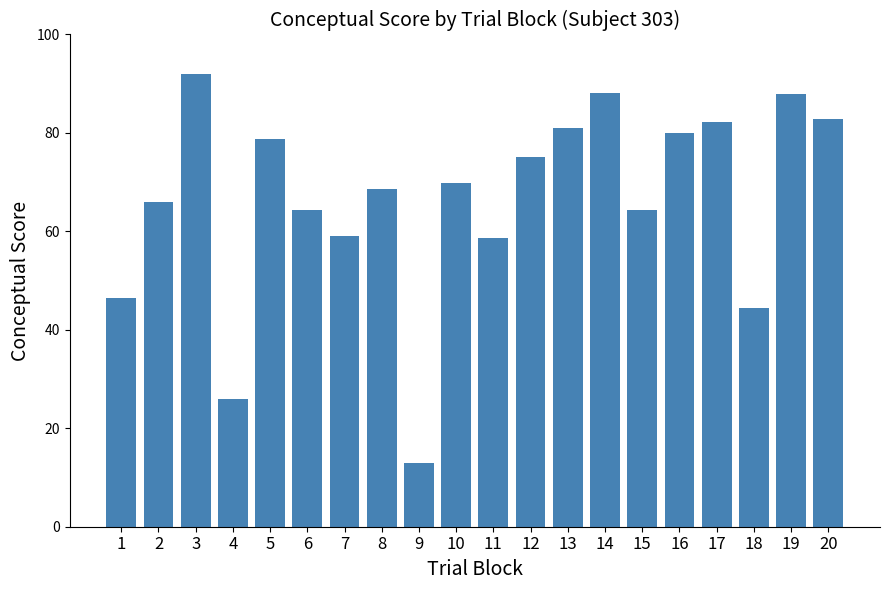

What is the sum of all values?

1328.4